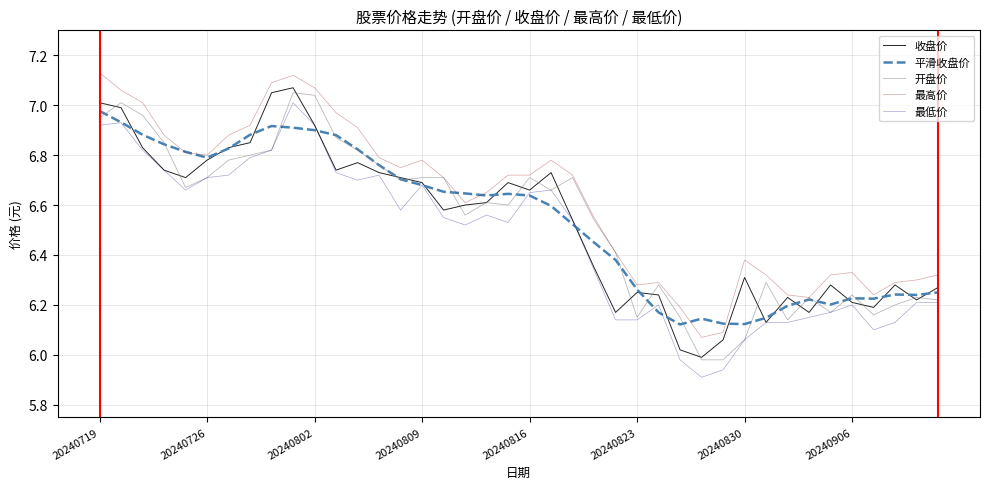

Rank the series by their maximum value, from lowest to highest.

平滑收盘价, 最低价, 开盘价, 收盘价, 最高价